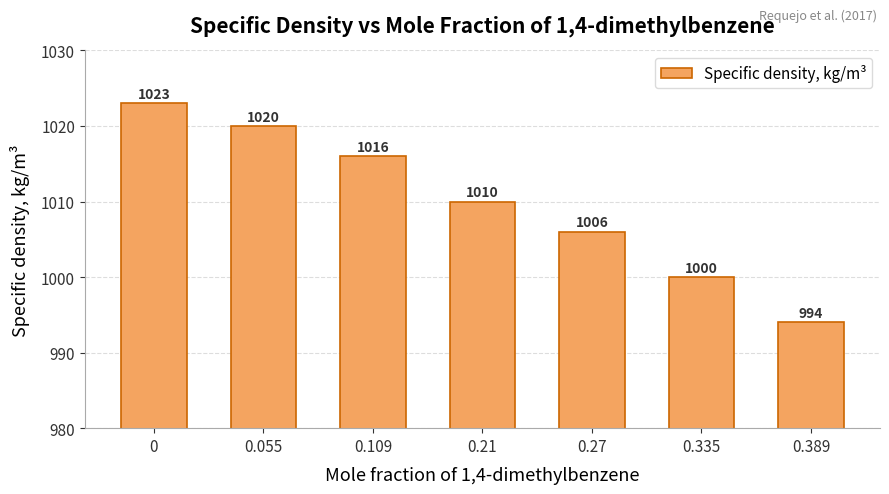

How many values are between 1000 and 1020?

5